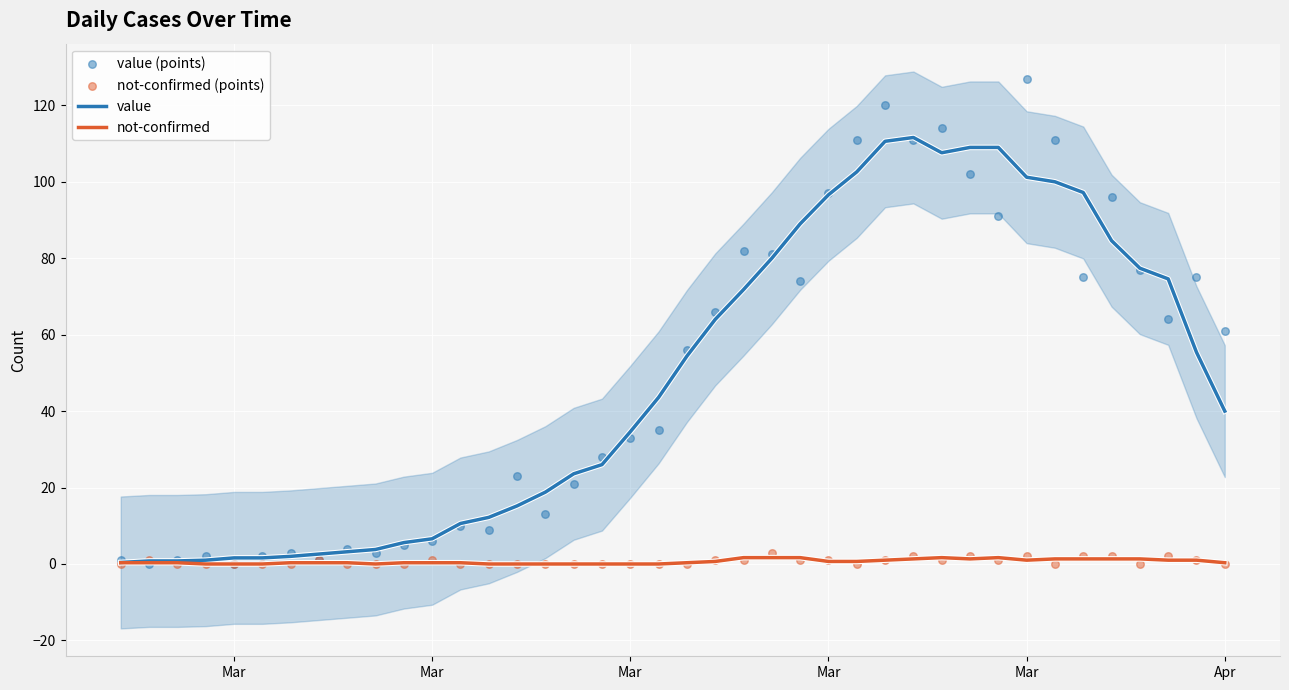

Which series has the largest Y range (max minus min)?

value (points)